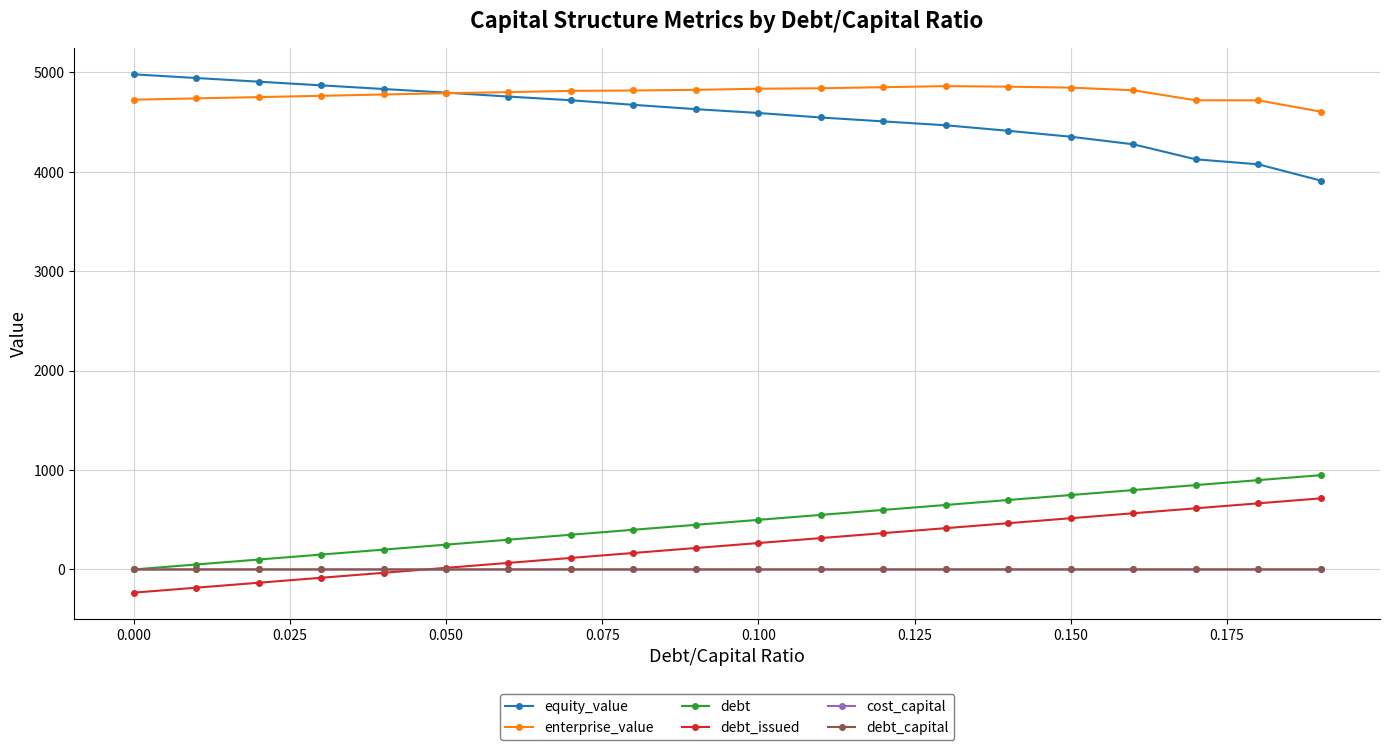

True or false: debt_issued and equity_value intersect in this chart.

False